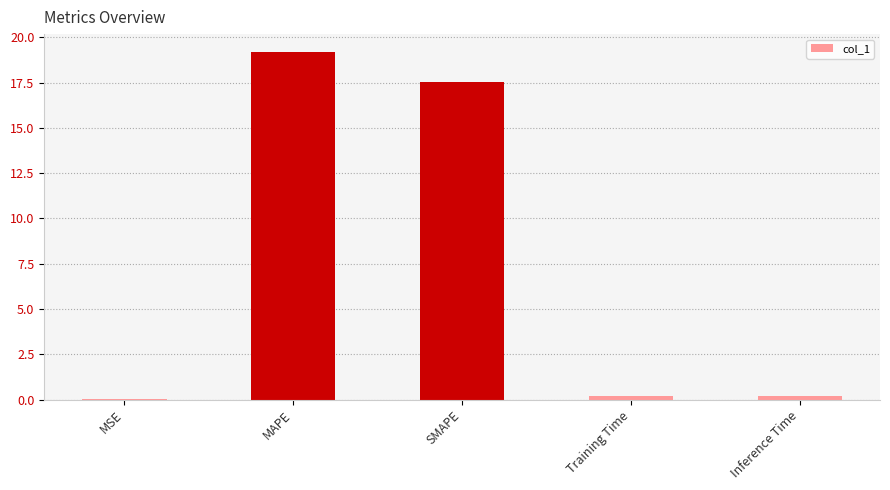

The chart shows a value of 11.9 at SMAPE. True or false?

False